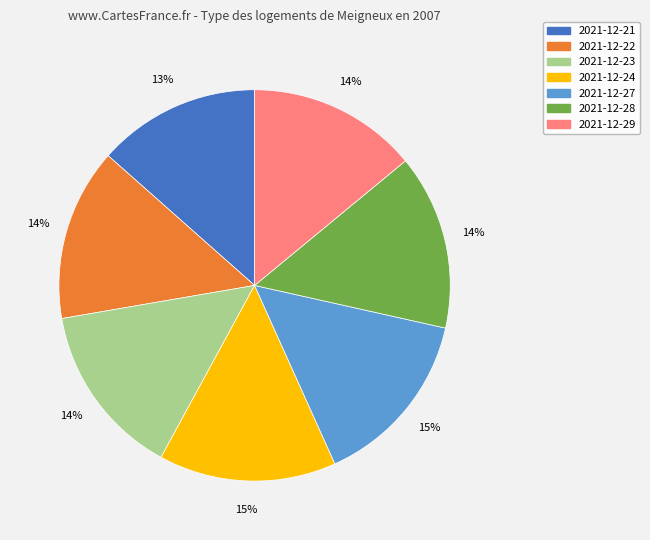

How many segments does this pie chart have?

7